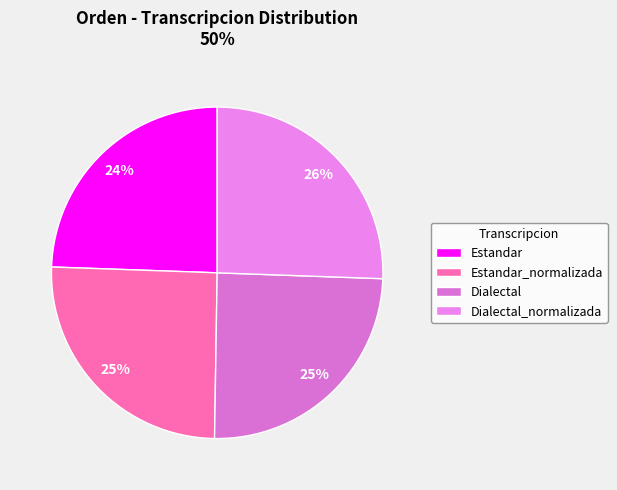

To the nearest percent, what is the average slice percentage?

25%